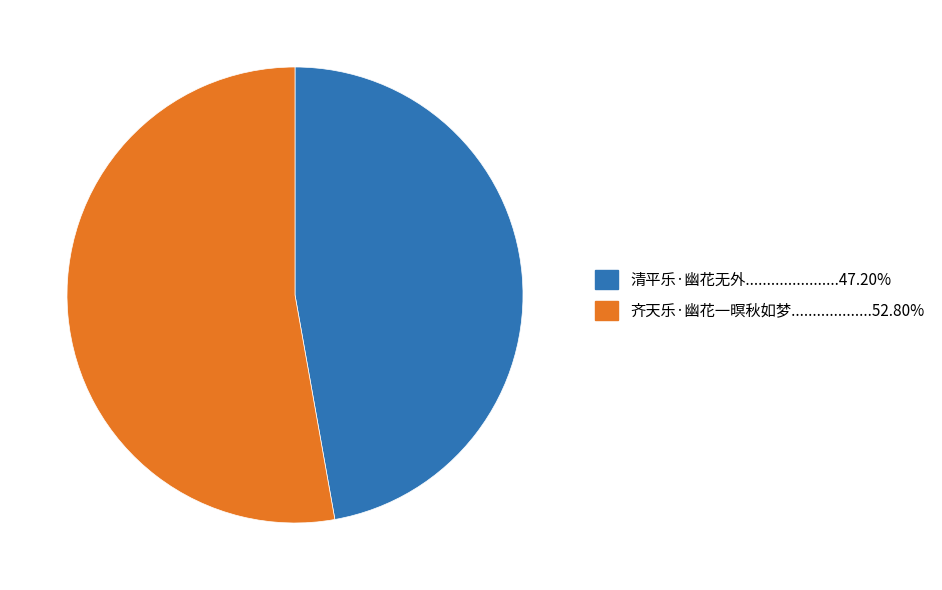

Is there any slice that represents more than half of the pie?

Yes